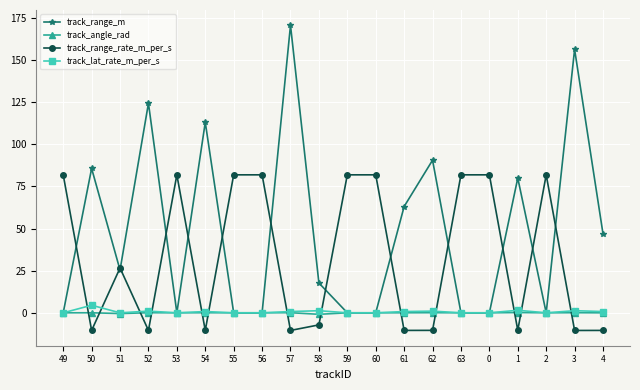

What is the total value across all series at 2?

81.9